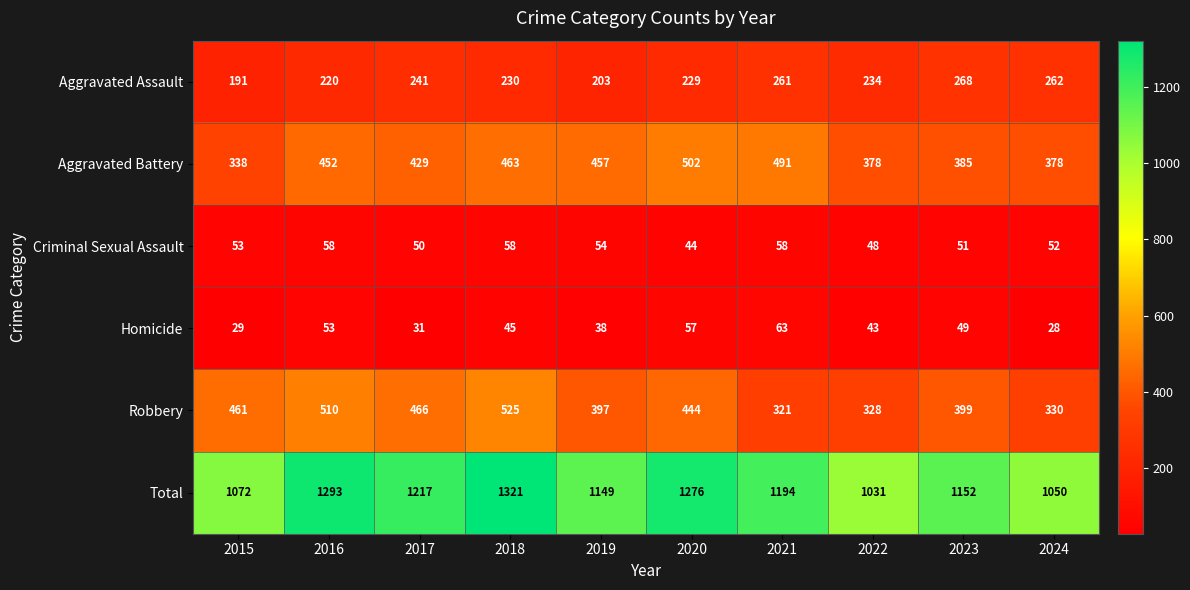

What is the minimum value shown in the chart?

28